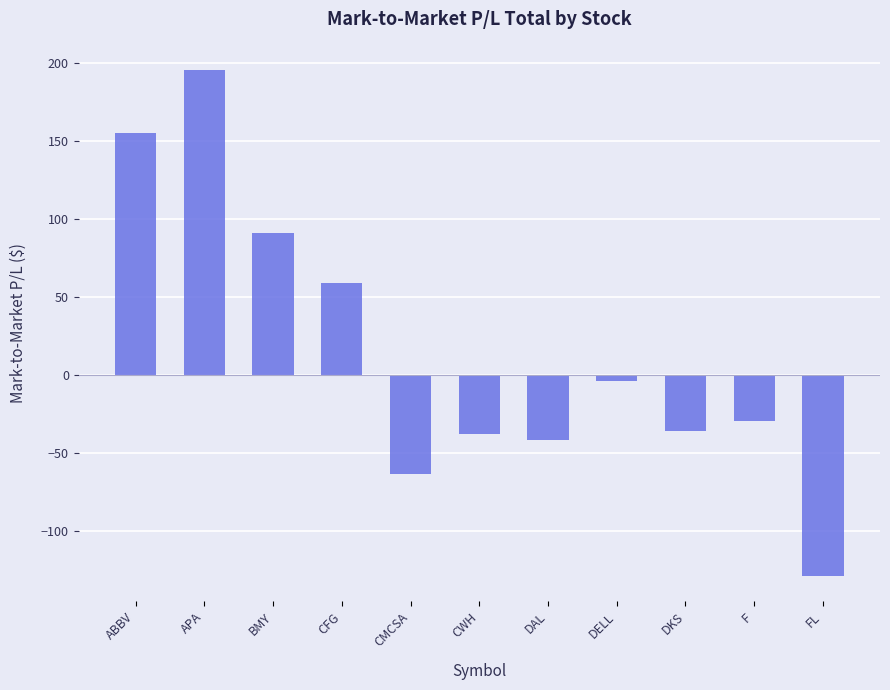

Is it true that the value at CMCSA is -35.0?

False